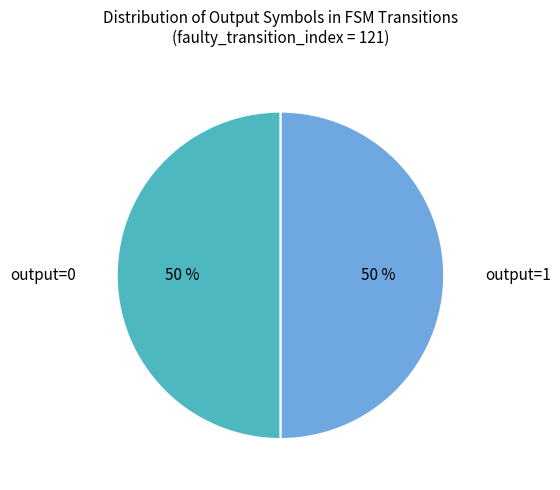

Combined, do output=1 and output=0 account for over 50%?

Yes